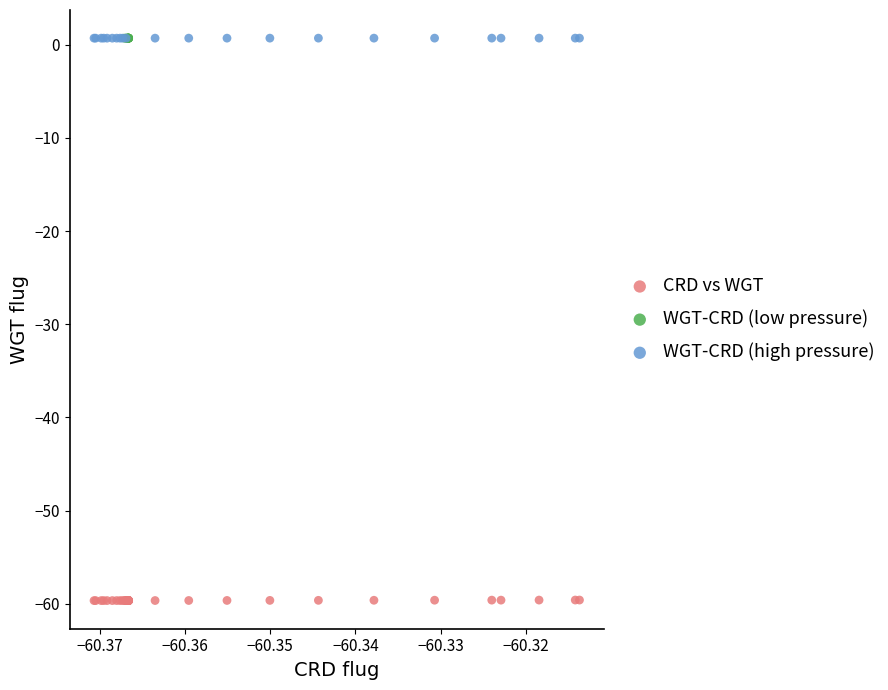

Which series has the widest spread of Y values?

CRD vs WGT